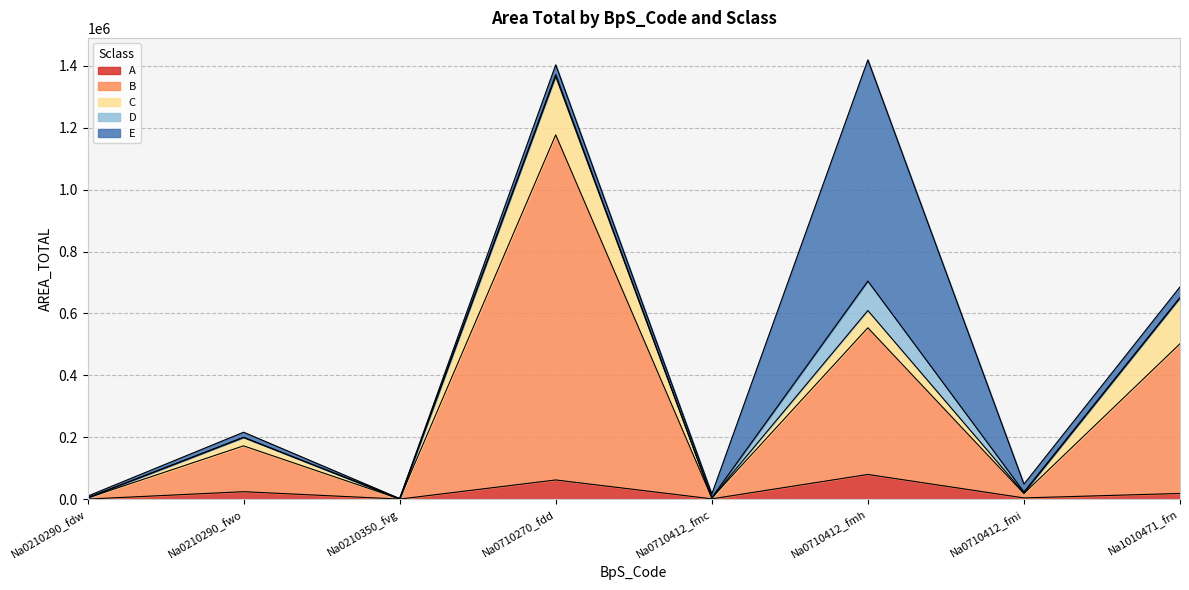

How many series are shown in this chart?

5